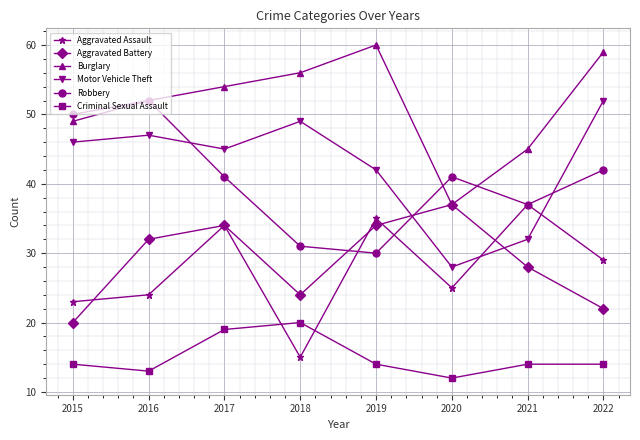

Is it true that Robbery equals 8 at 2018?

False